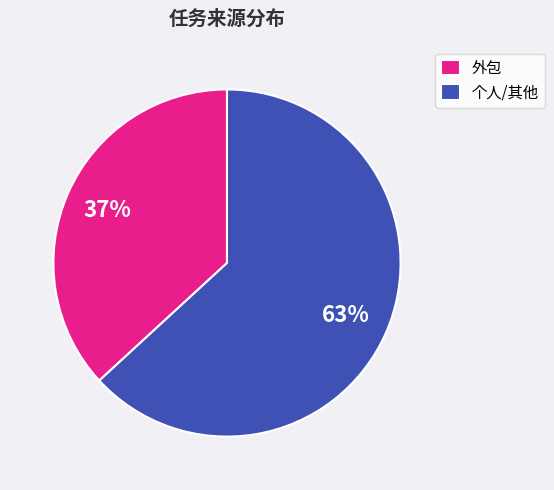

To the nearest percent, what is the difference between the largest and smallest slice percentages?

26%